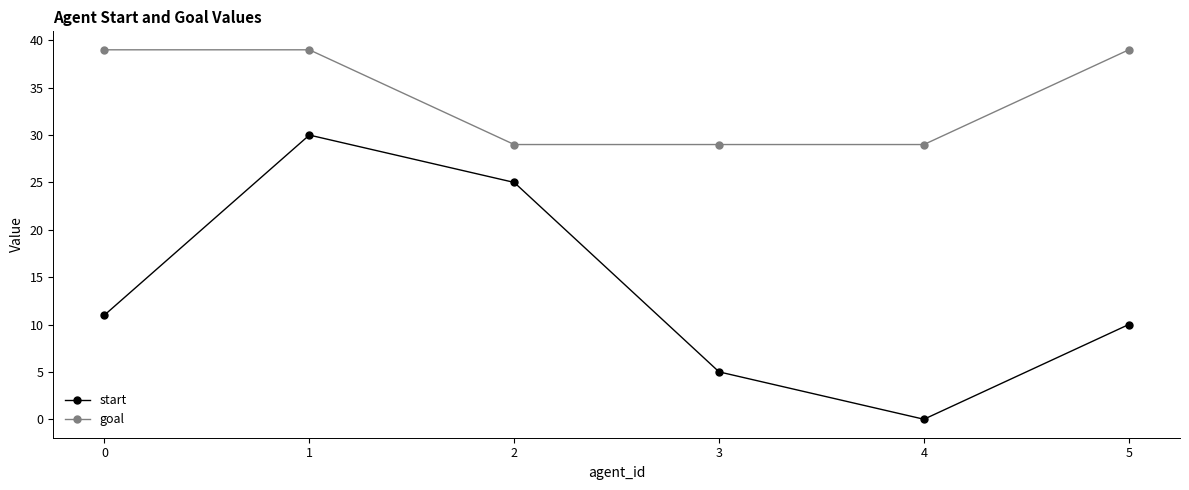

Reading left to right, what are all the values shown in this chart?

start: 0=11	1=30	2=25	3=5	4=0	5=10
goal: 0=39	1=39	2=29	3=29	4=29	5=39